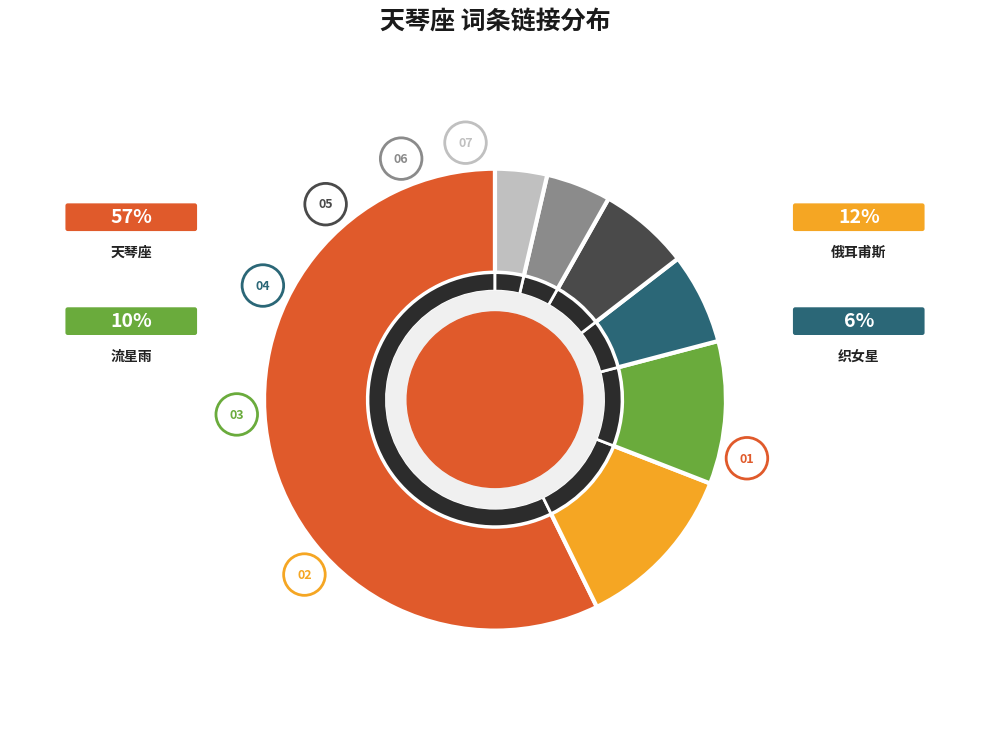

To the nearest percent, what is the combined percentage of 深空天体 and 俄耳甫斯?

16%